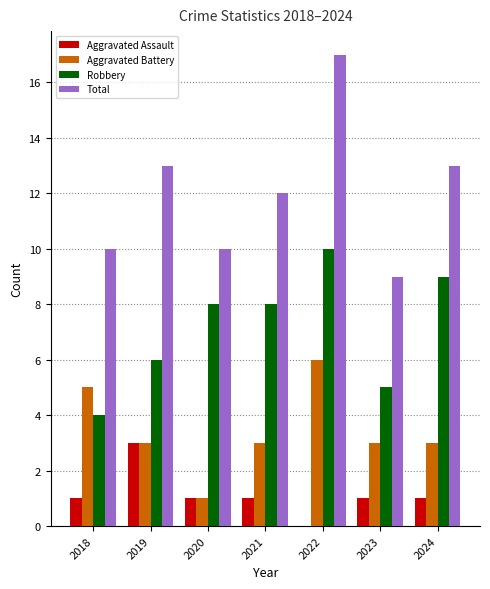

Reading right to left, extract all data points from this chart.

Aggravated Assault: 2024=1	2023=1	2022=0	2021=1	2020=1	2019=3	2018=1
Aggravated Battery: 2024=3	2023=3	2022=6	2021=3	2020=1	2019=3	2018=5
Robbery: 2024=9	2023=5	2022=10	2021=8	2020=8	2019=6	2018=4
Total: 2024=13	2023=9	2022=17	2021=12	2020=10	2019=13	2018=10